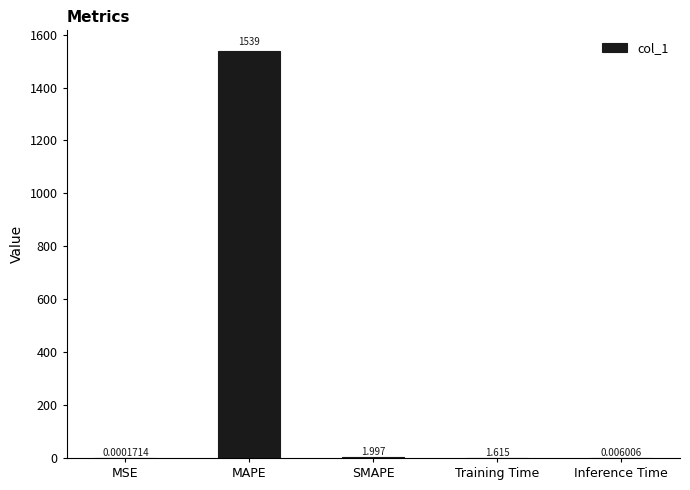

Between Inference Time and MSE, which is larger?

Inference Time